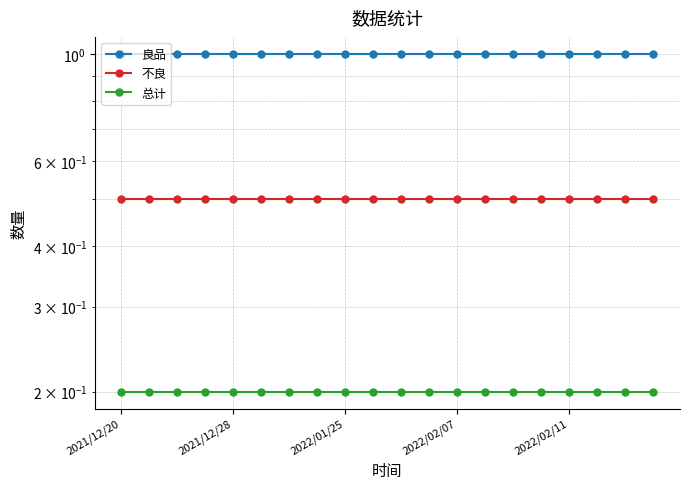

Between 7 and 15, which series saw the biggest shift?

良品